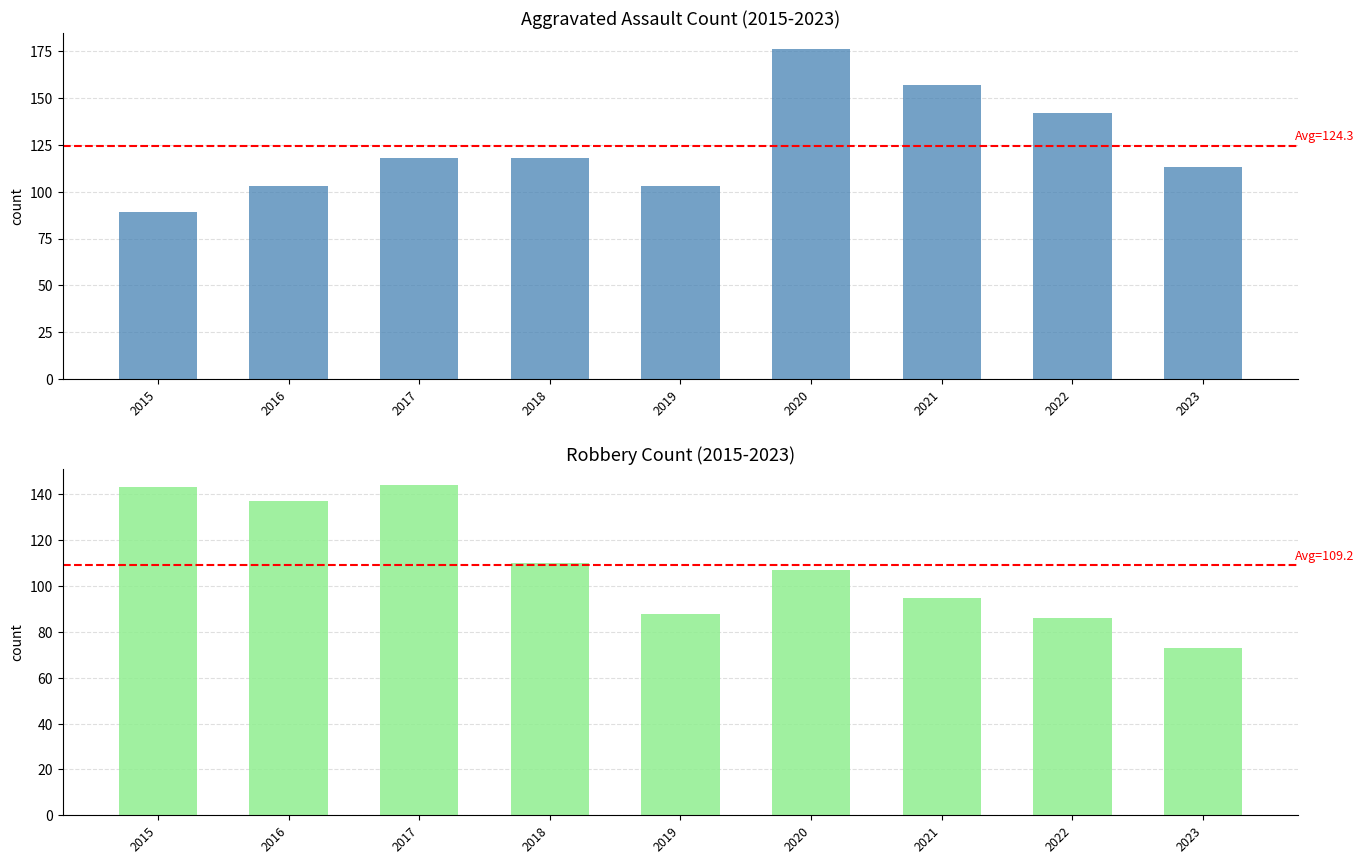

What is the value of the Aggravated Assault bar at the 8th from the left?

142